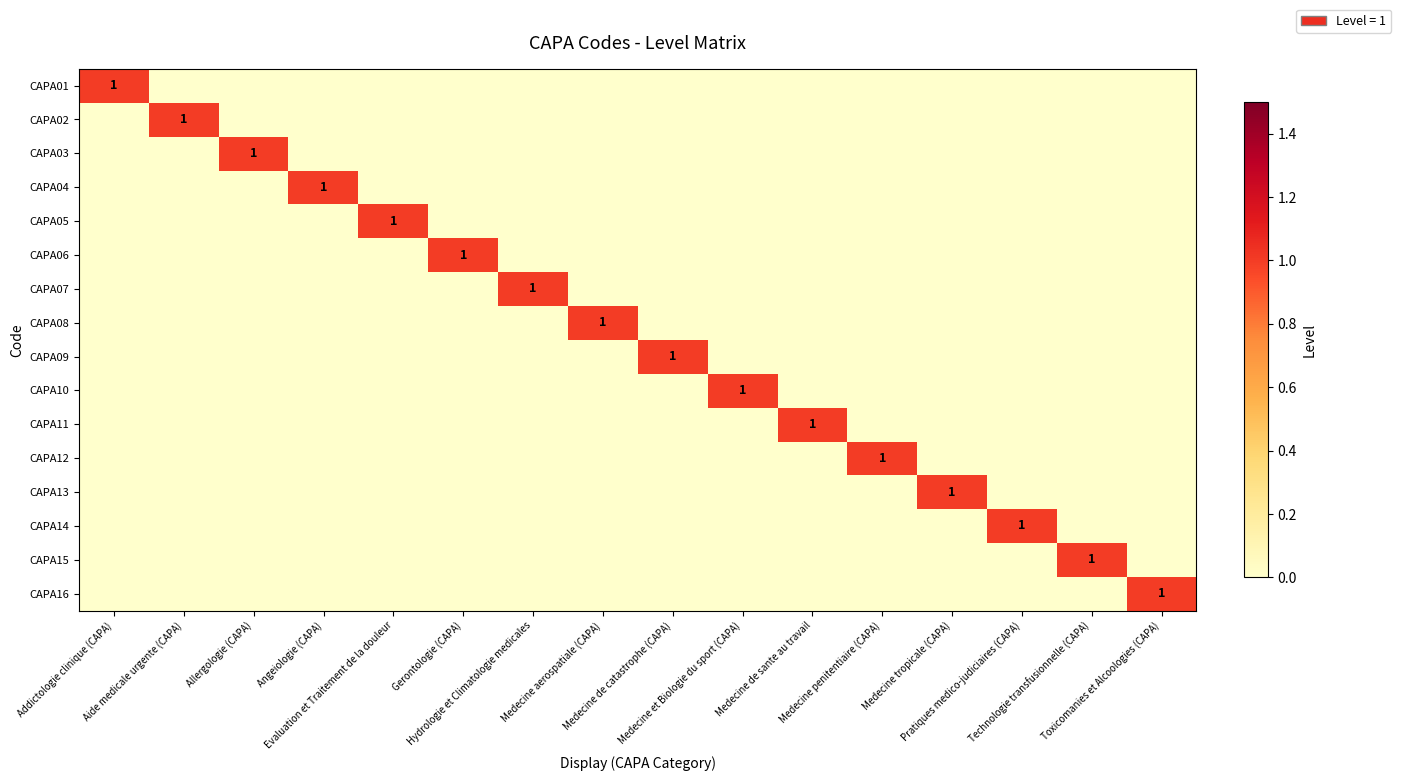

What is the total value across all series at Medecine aerospatiale (CAPA)?

1